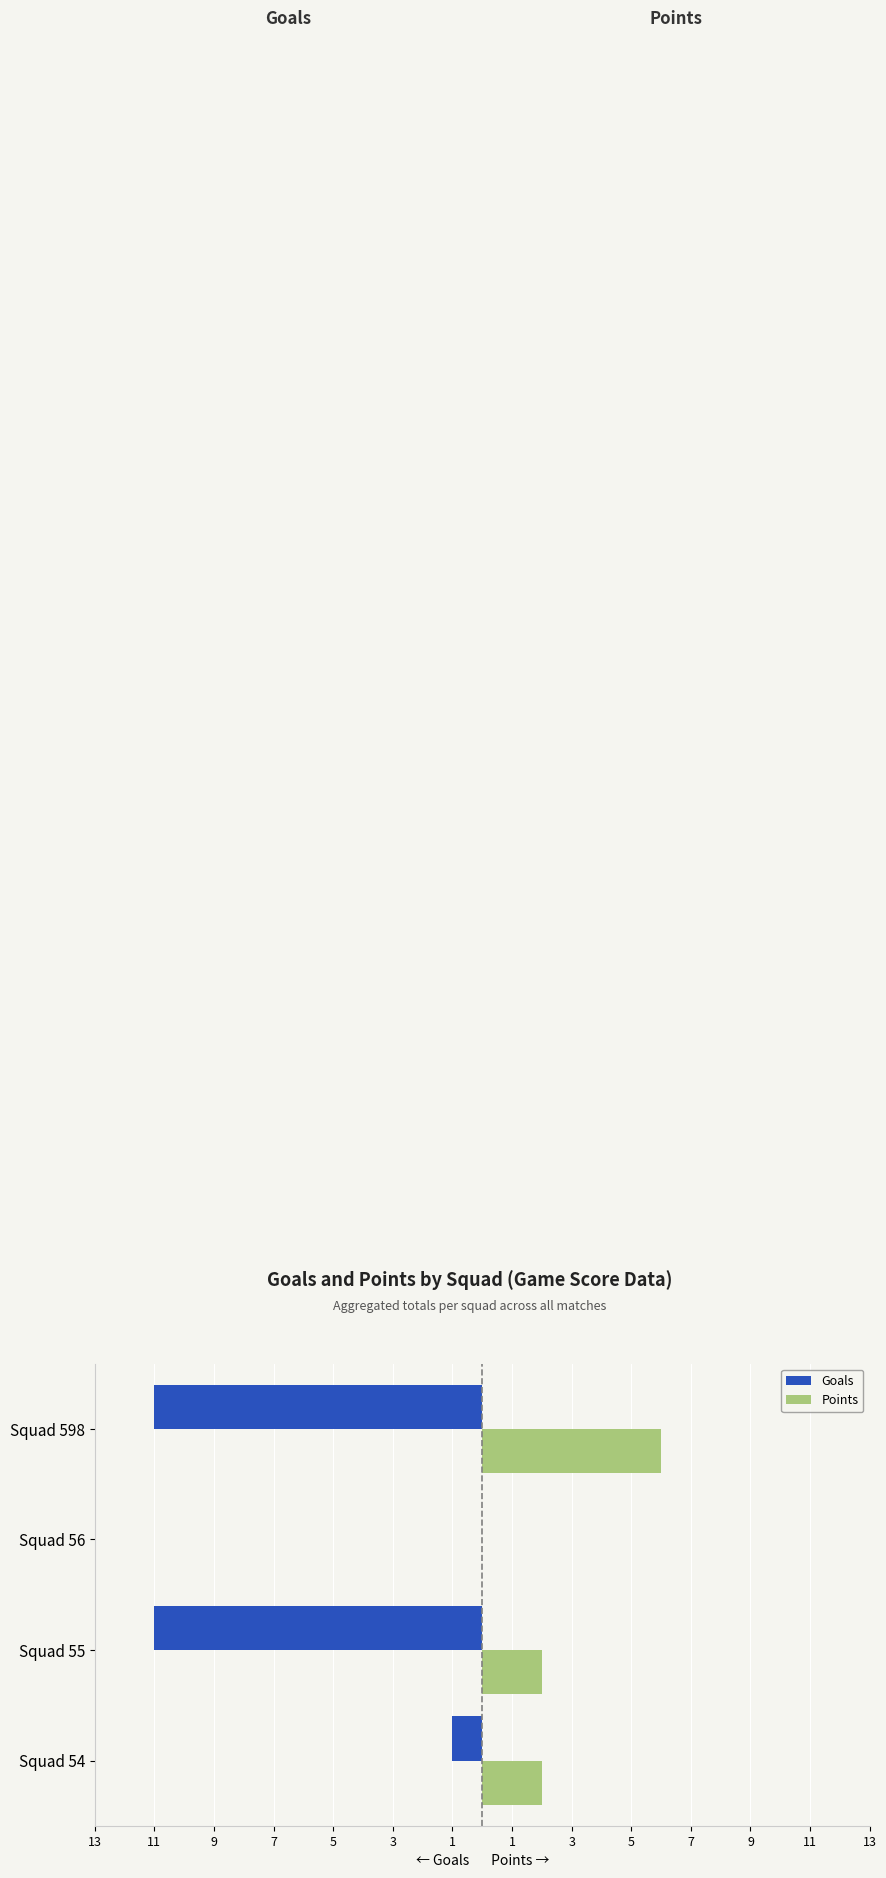

What are all the series names shown in the legend?

Goals, Points